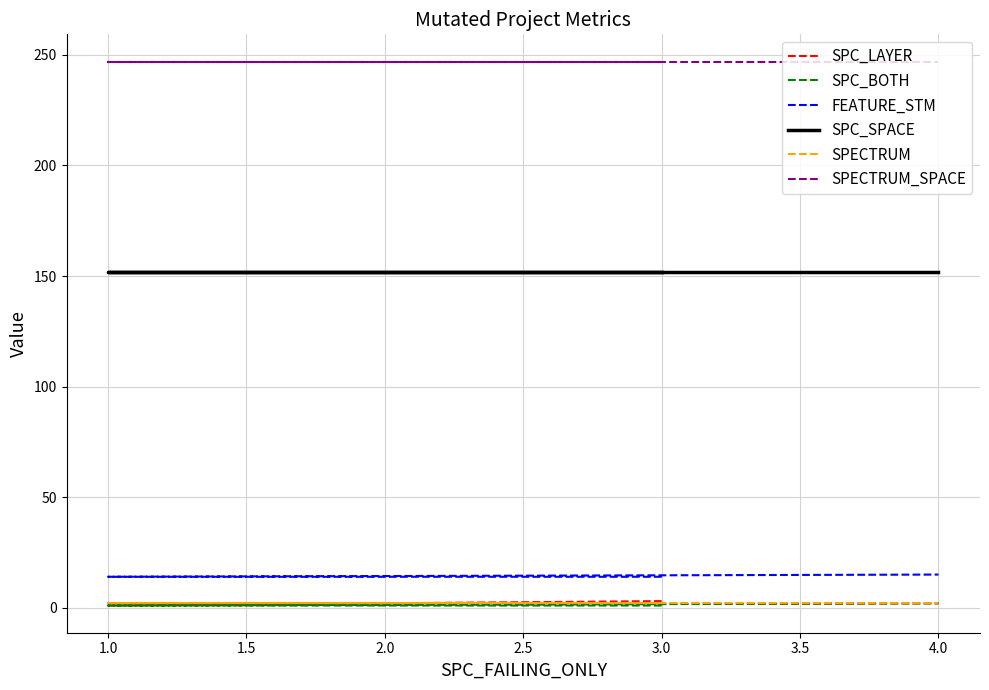

Rank the series at 3.0 from lowest to highest value.

SPC_BOTH, SPECTRUM, SPC_LAYER, FEATURE_STM, SPC_SPACE, SPECTRUM_SPACE